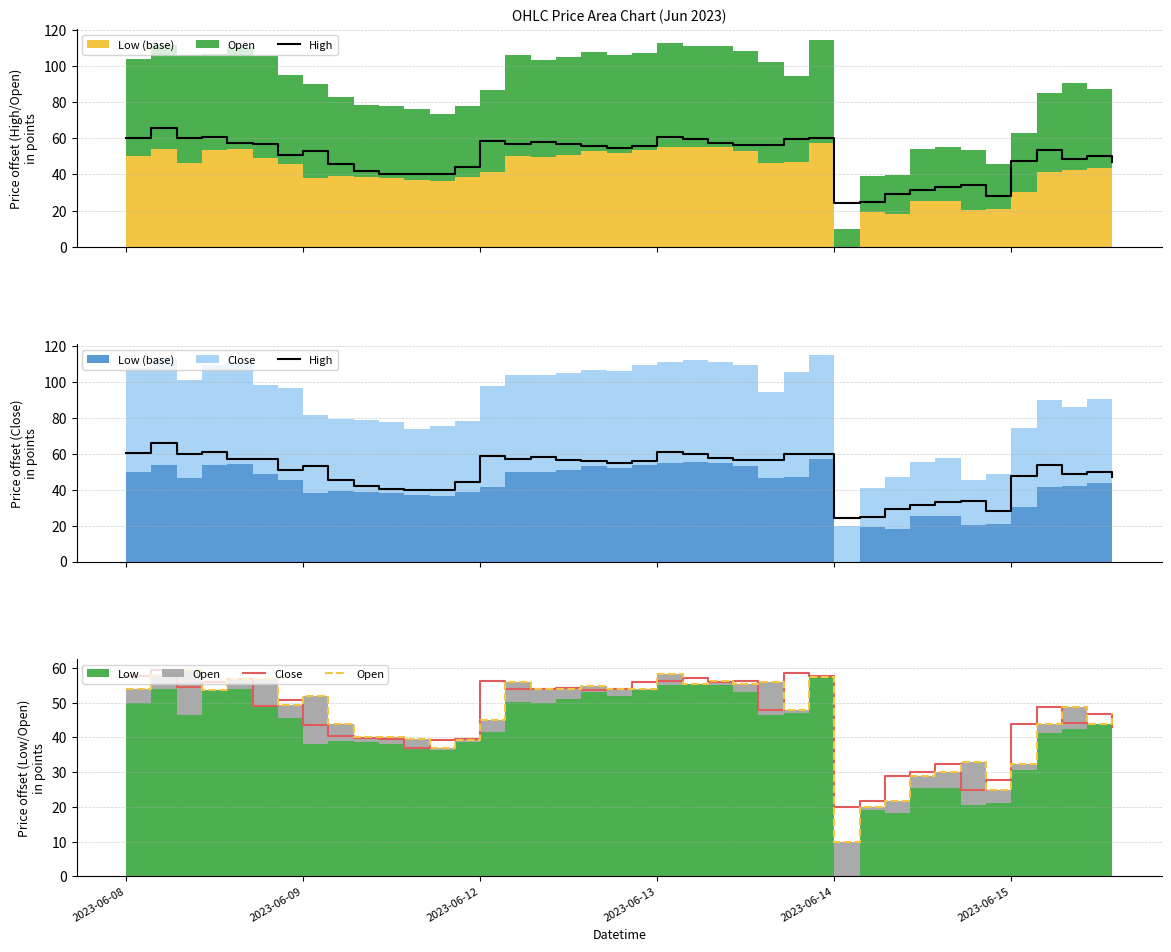

What is the maximum value for Close?

59.5